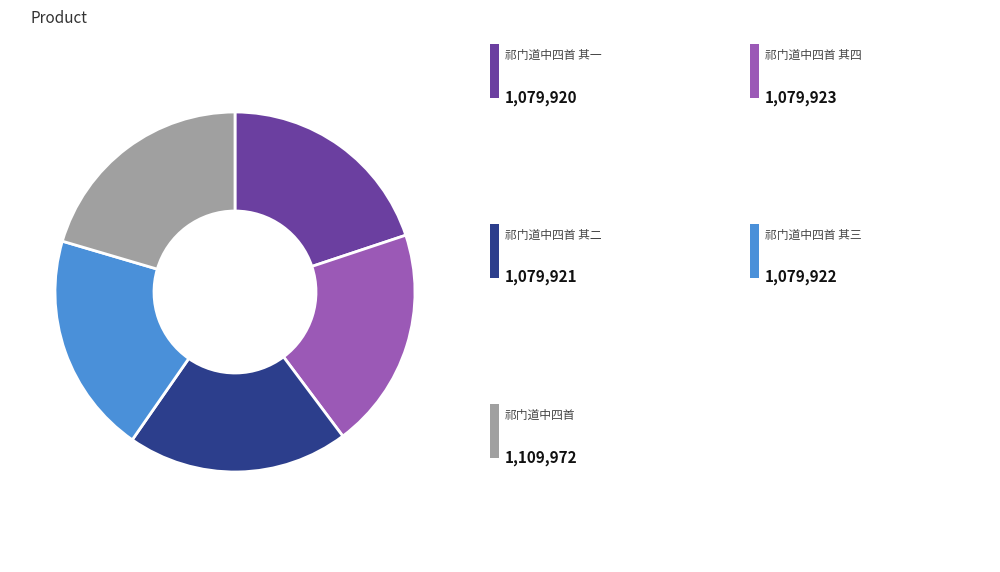

Is there any slice that represents more than half of the pie?

No